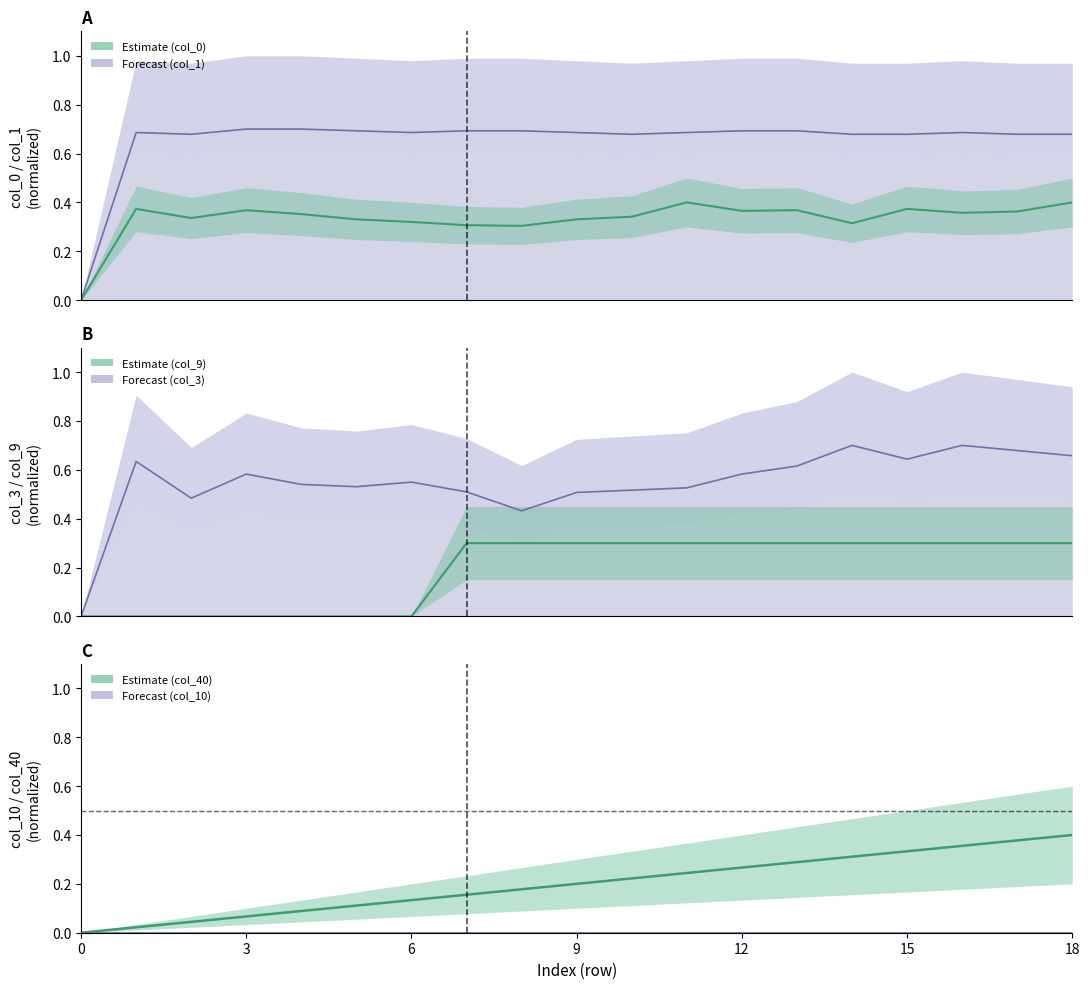

Between 9 and 11, which series saw the biggest shift?

col_0